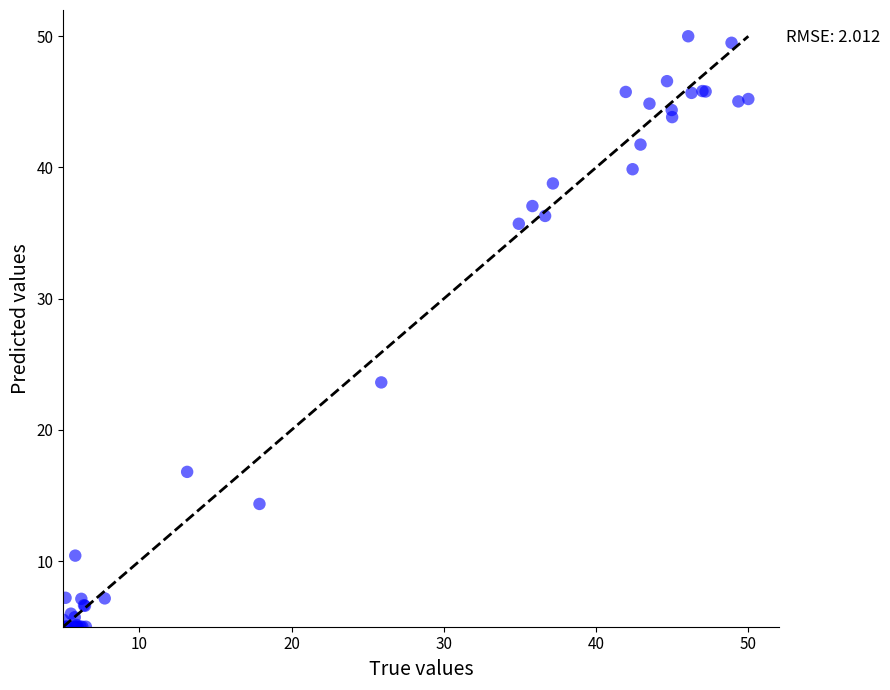

What Y value in the scatter plot is closest to 27?

23.6